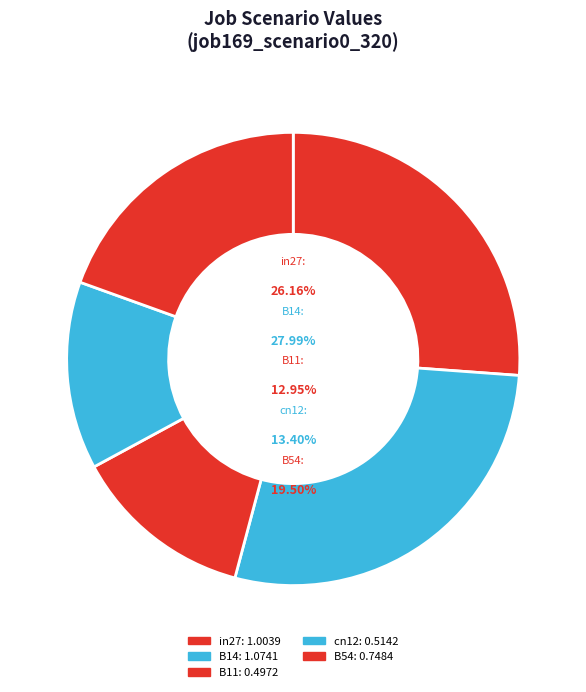

To the nearest percent, what is the difference between the largest and smallest slice percentages?

15%